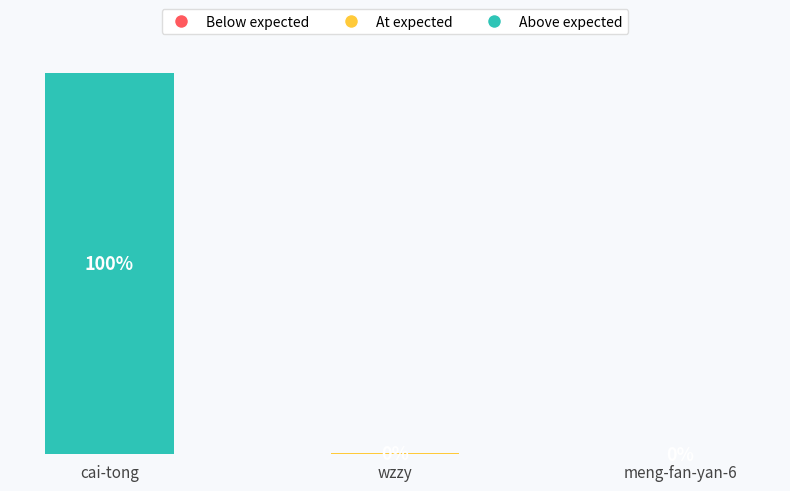

The chart shows a value of 81 at meng-fan-yan-6. True or false?

False